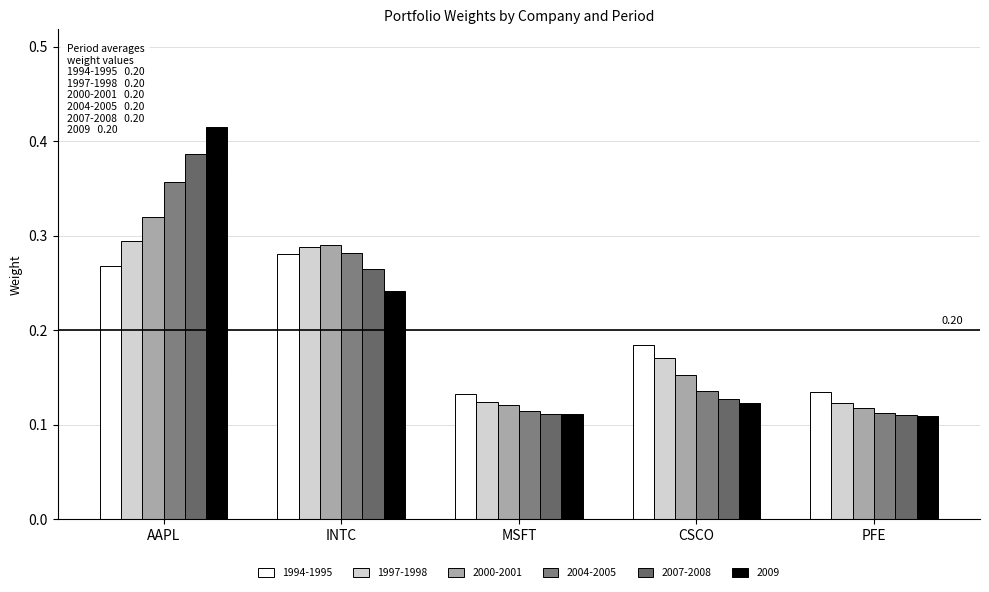

Which label corresponds to the largest value in the chart?

AAPL